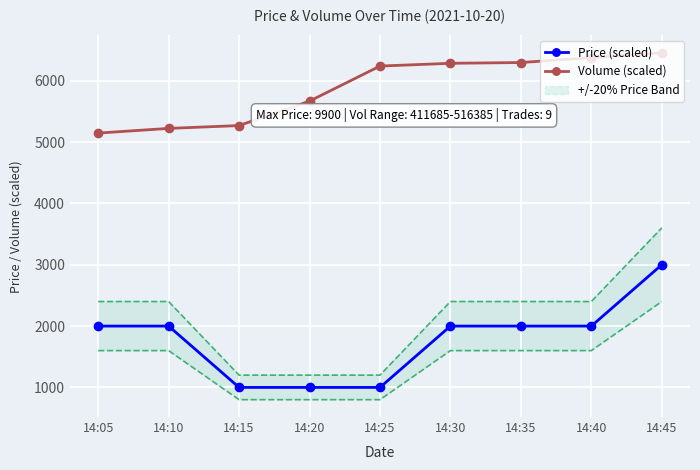

Which has a higher value, 14:35 or 14:10?

14:35